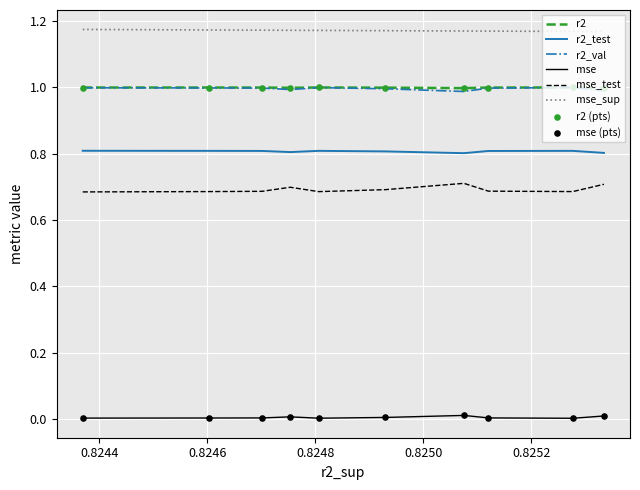

Which series has the largest range (max minus min)?

mse_test